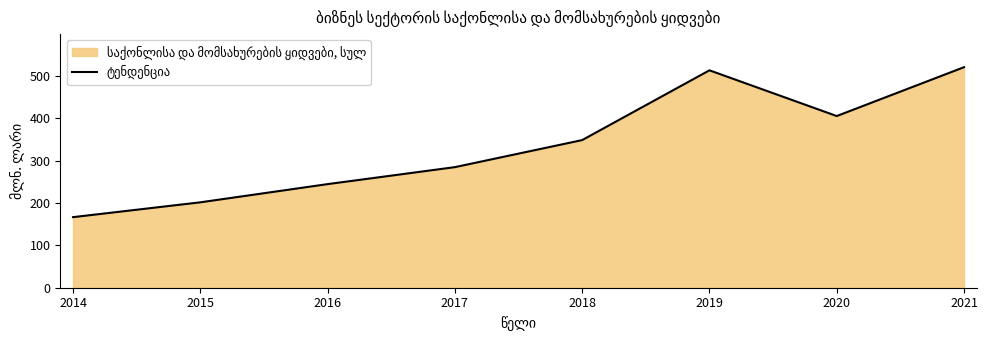

Reading left to right, what are all the values shown in this chart?

2014=166.7	2015=201.7	2016=244.7	2017=284.8	2018=348.7	2019=513.5	2020=405.5	2021=520.9